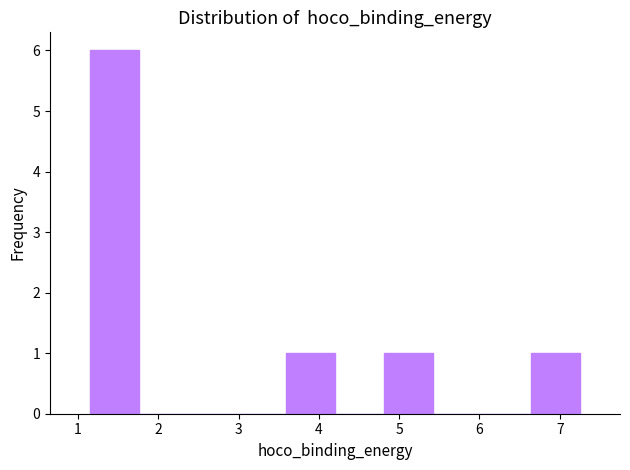

Which range on the x-axis has the tallest bar?

1.2 to 1.8